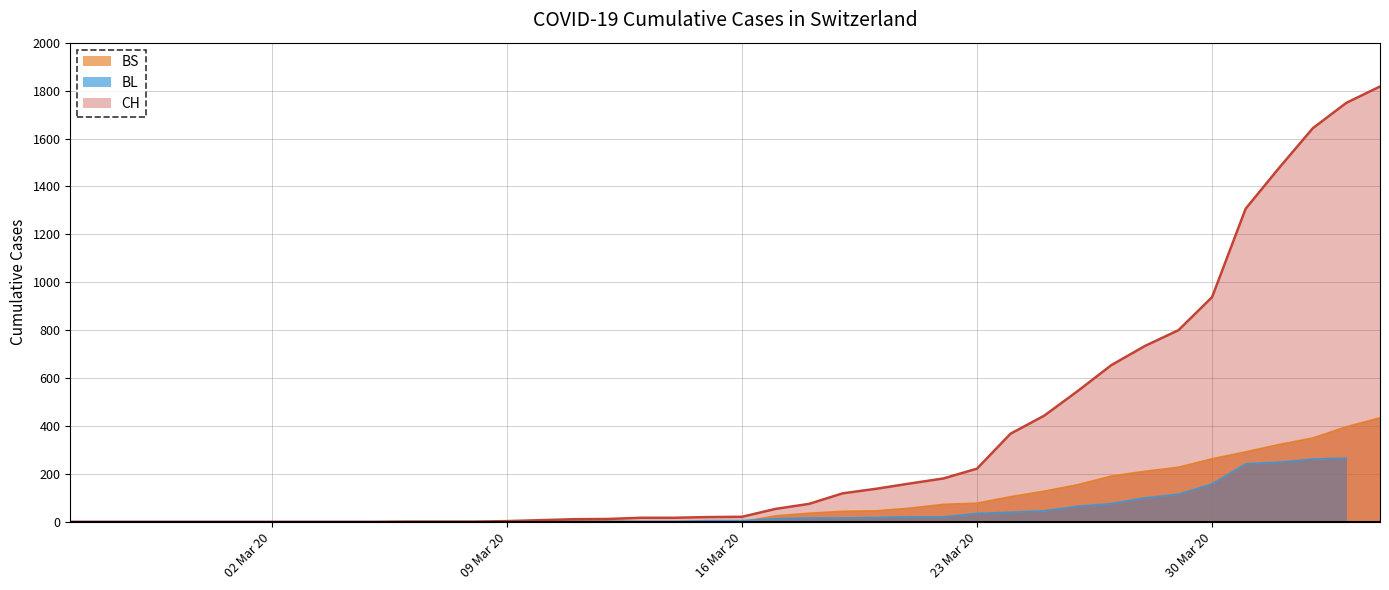

Where is BS nearest to the value 217?

2020-03-28